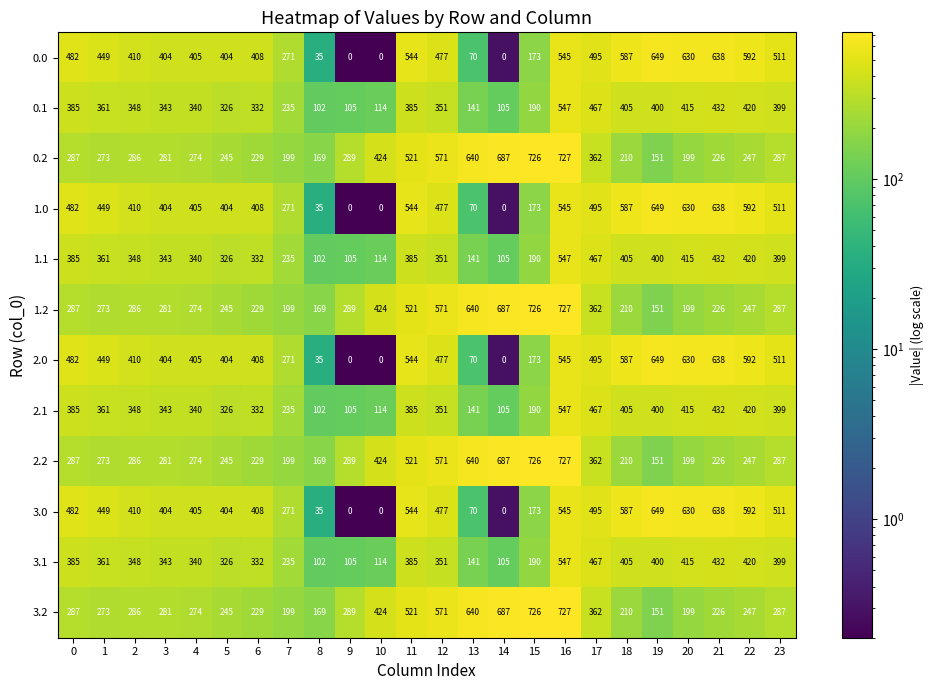

What is the difference between the maximum and second lowest values in the 2.0 series?

649